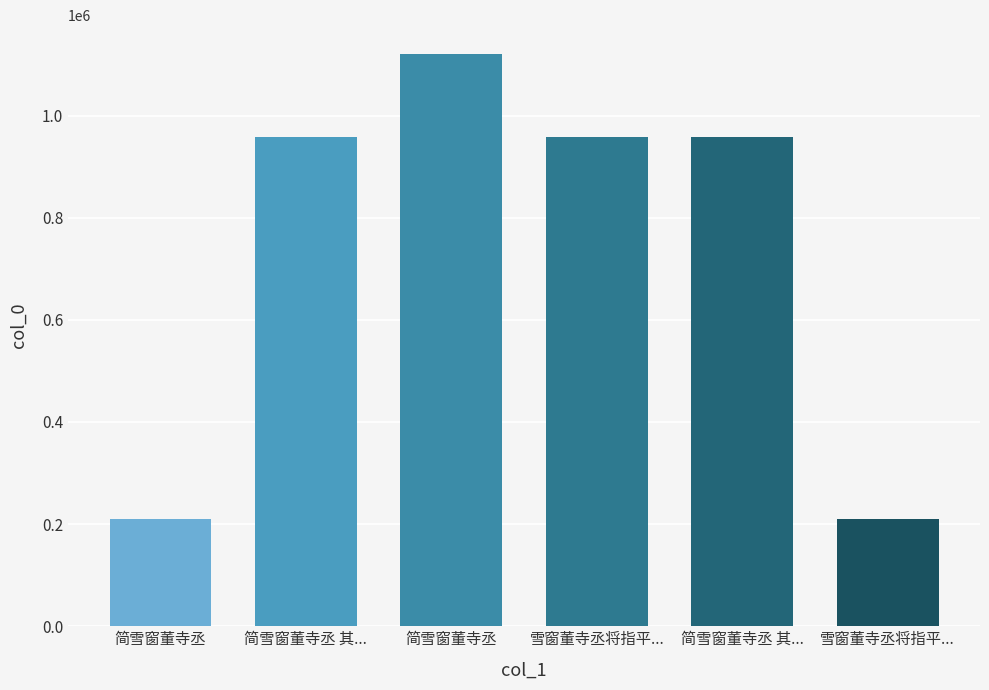

Between 简雪窗董寺丞 其... and 雪窗董寺丞将指平..., which is larger?

简雪窗董寺丞 其...